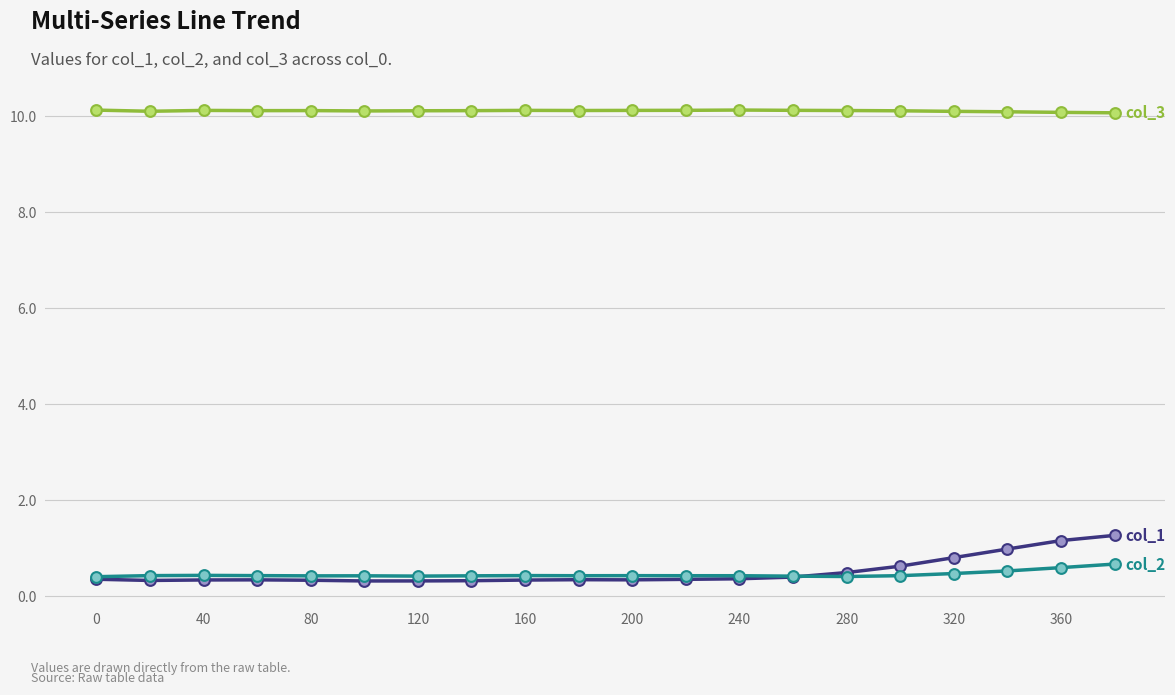

What is the smallest value displayed?

0.3